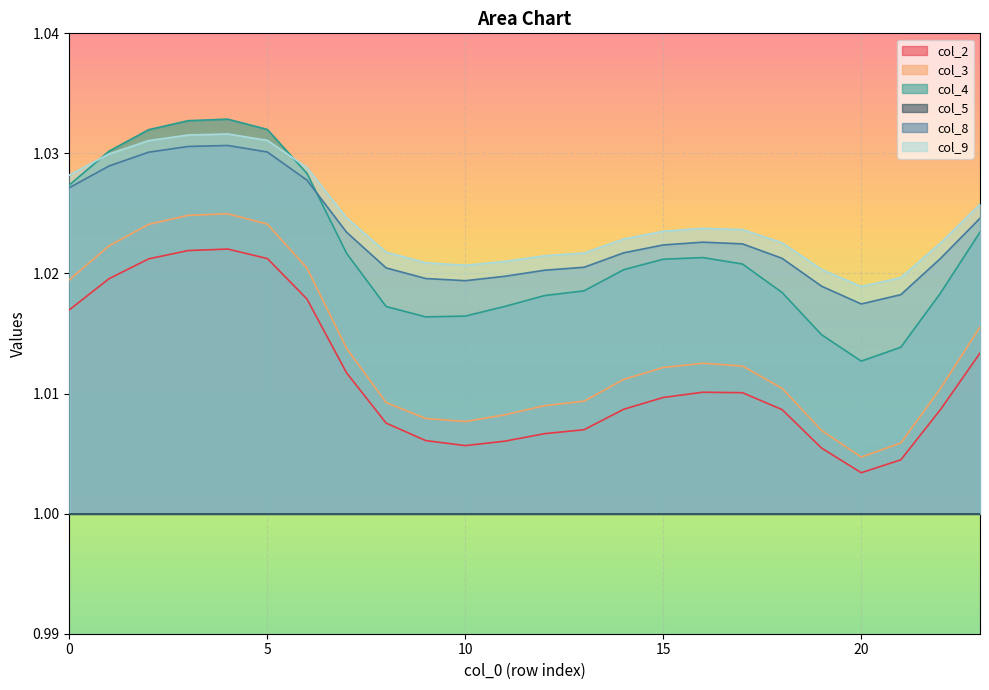

Which category has the lowest value in the col_3 series?

20